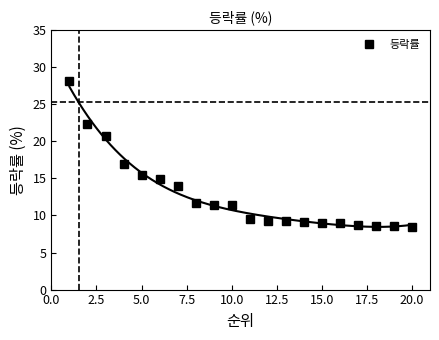

Reading left to right, extract all data points from this chart.

28.1	22.4	20.7	17.0	15.4	14.9	14.0	11.7	11.4	11.4	9.5	9.3	9.2	9.2	9.0	8.9	8.8	8.6	8.6	8.5